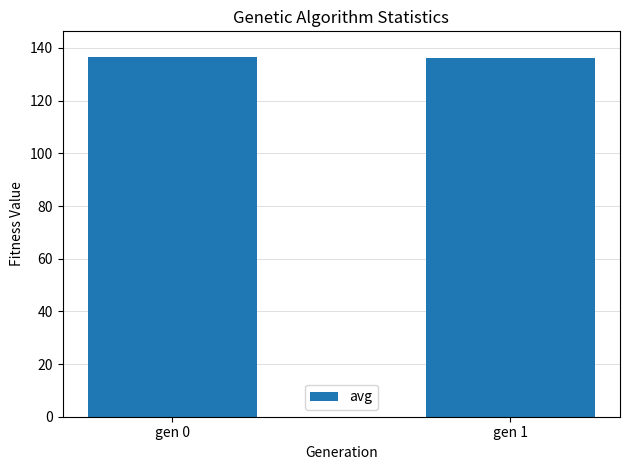

True or false: the data shows 136.1 at gen 1.

True